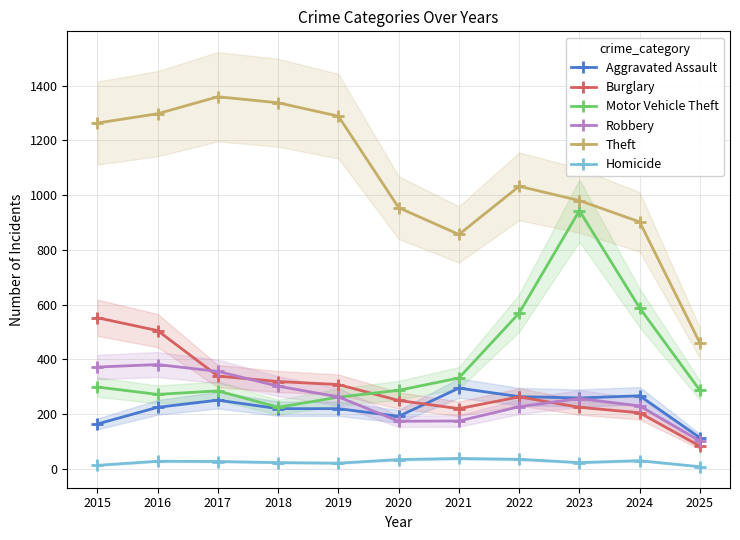

What is the sum of all Aggravated Assault values?

2471